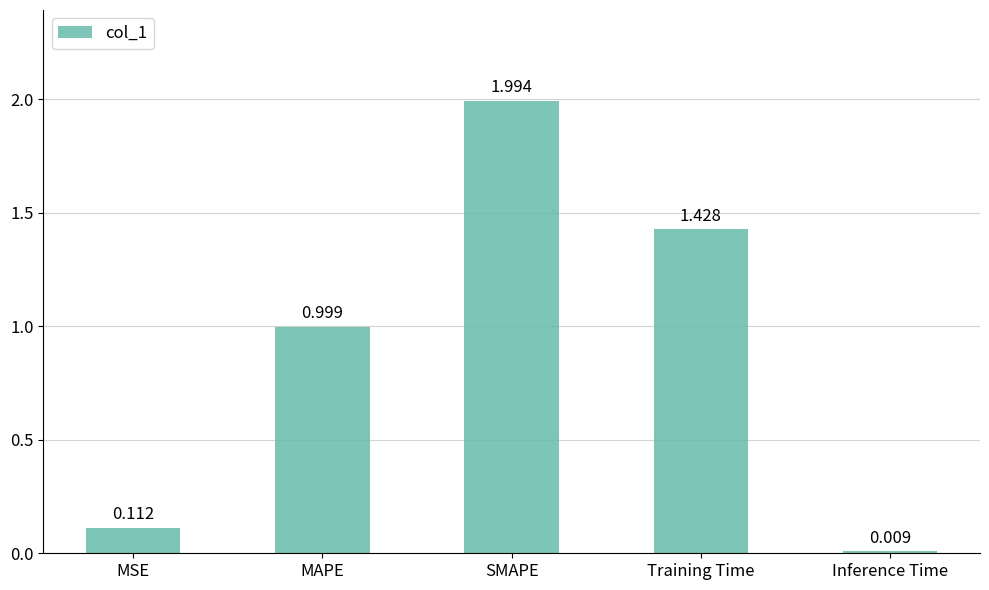

What is the label of the 5th bar from the right?

MSE